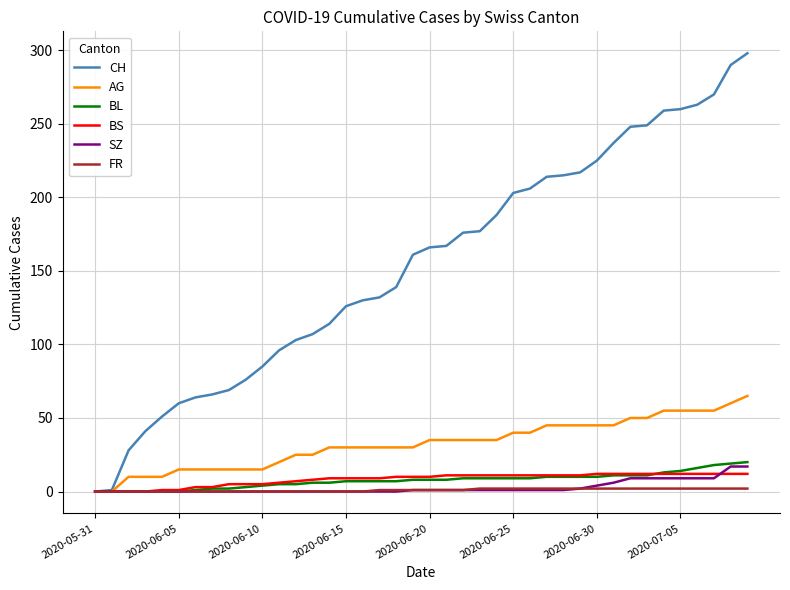

What is the maximum value shown in the chart?

298